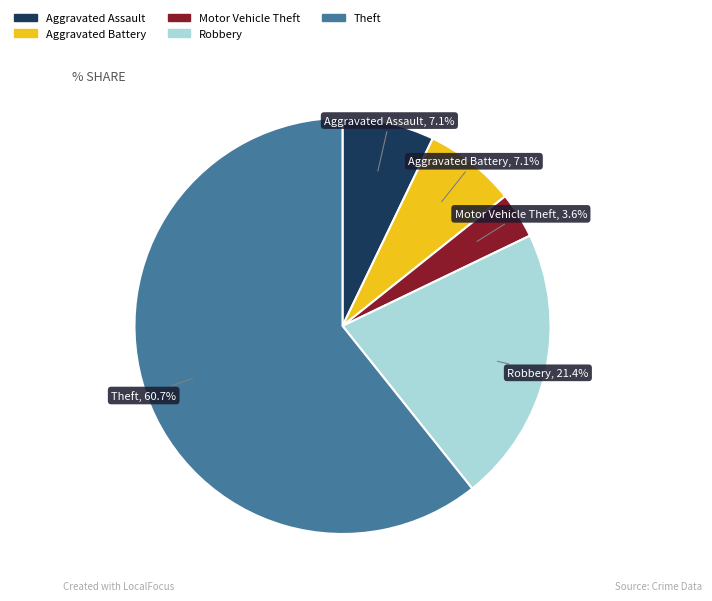

How many segments does this pie chart have?

5